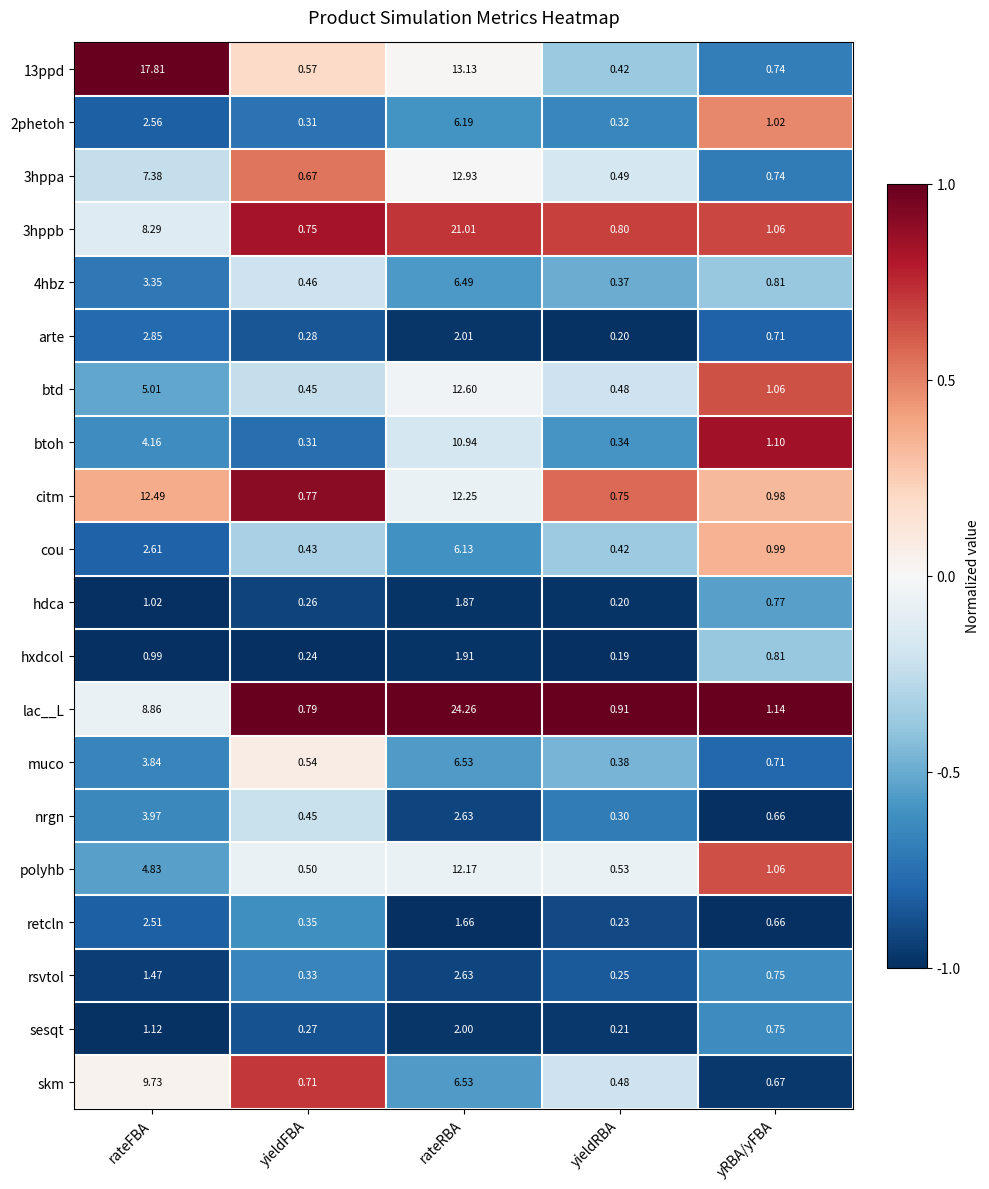

Which category has the lowest value across all series?

yieldRBA